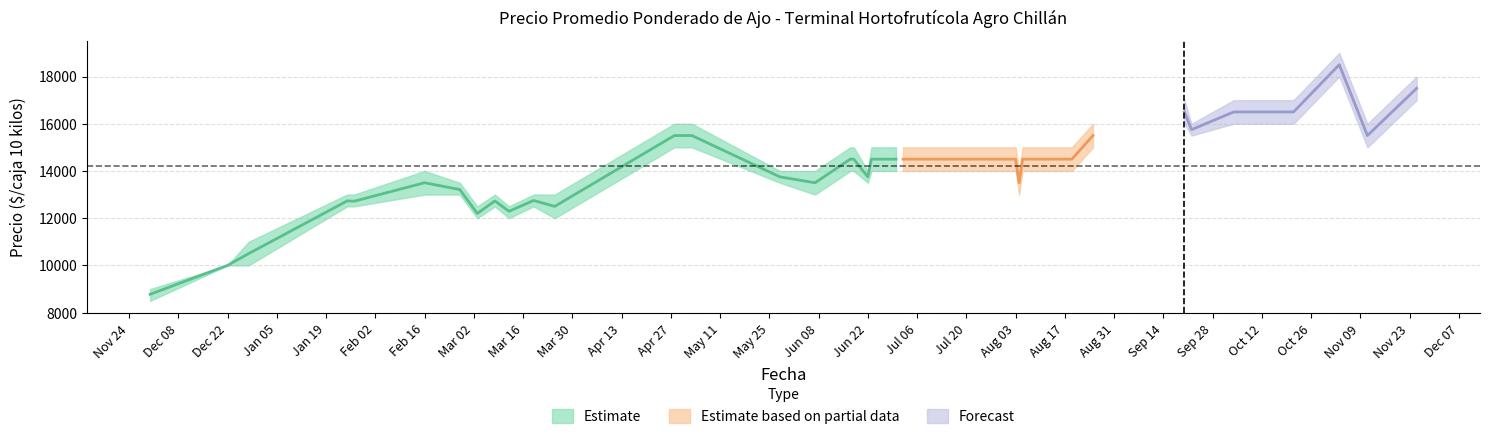

How many lines are shown in the chart?

3